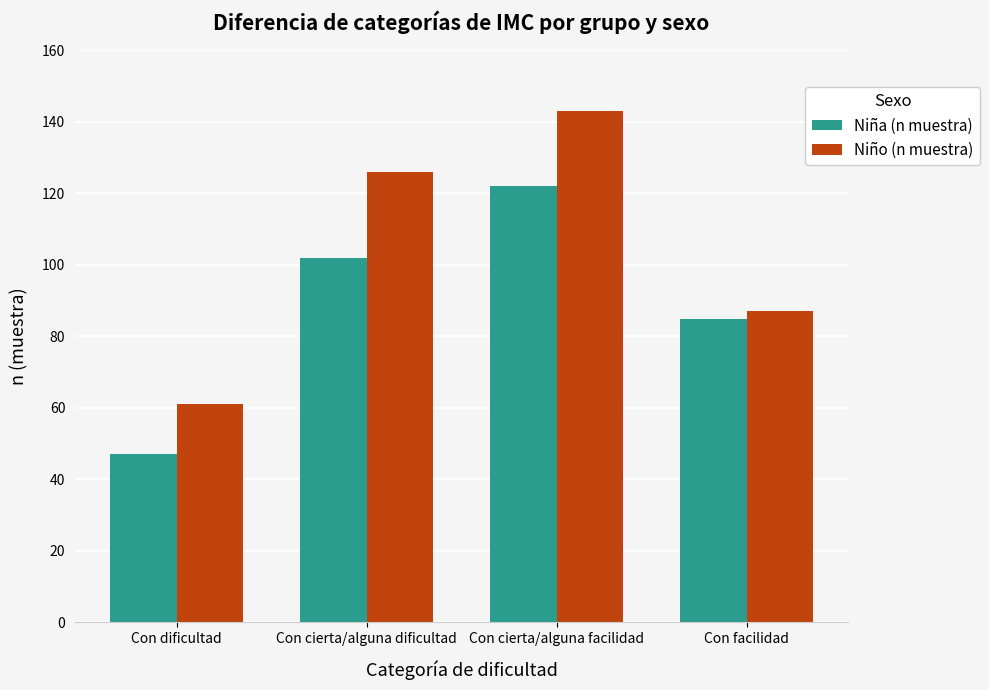

Rank the series at Con facilidad from highest to lowest value.

Niño (n muestra), Niña (n muestra)